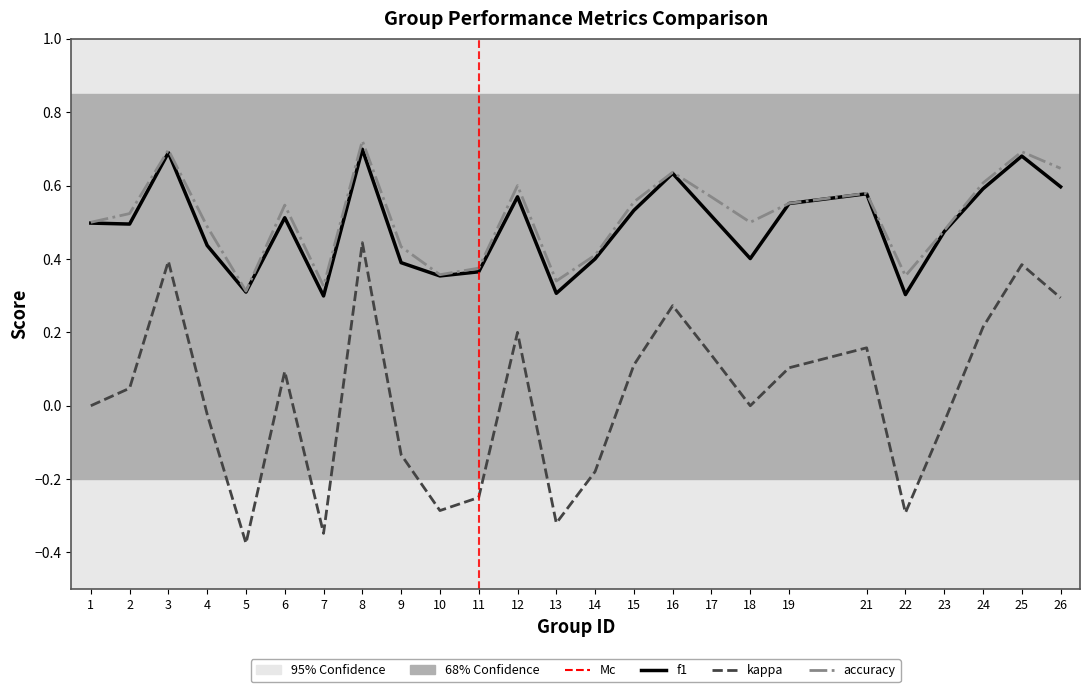

Which category has the lowest value in the kappa series?

5